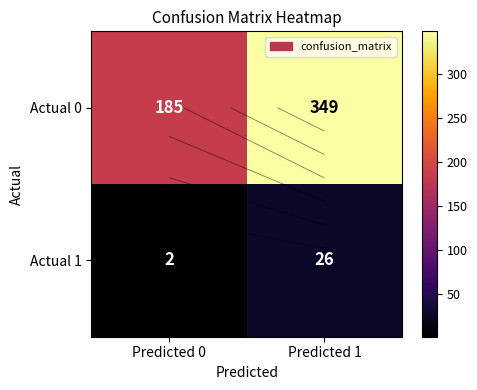

Is the value of Actual 0 at Predicted 1 greater than the value of Actual 1 at Predicted 0?

Yes